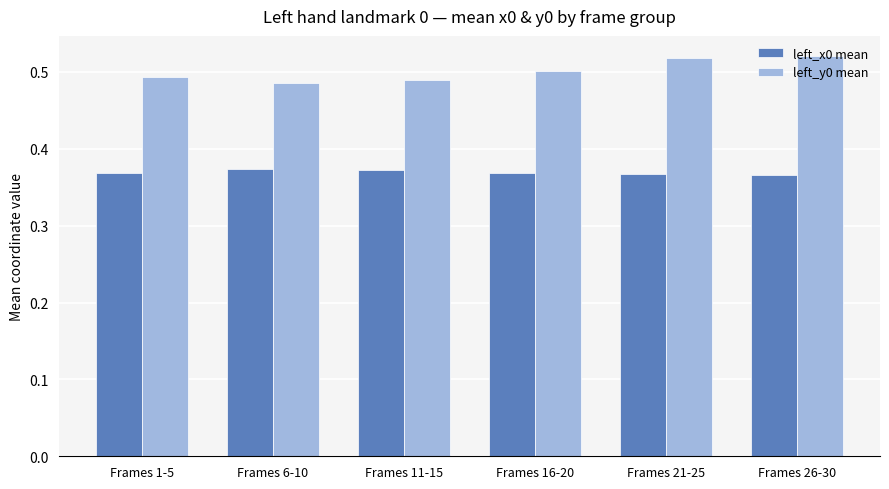

How many bars are there in each group?

2